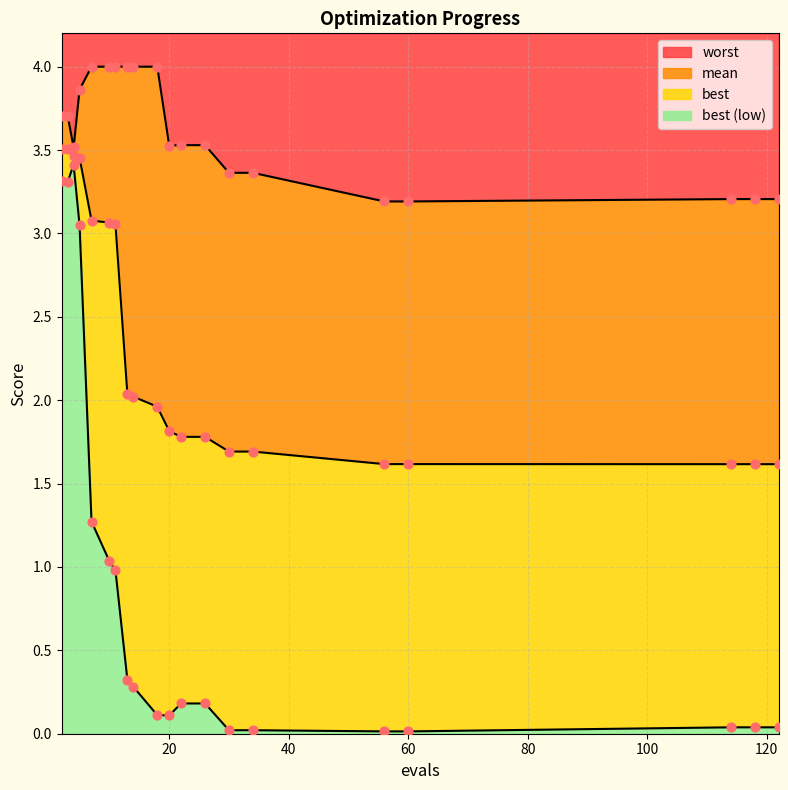

Which series has the largest total across all categories?

worst